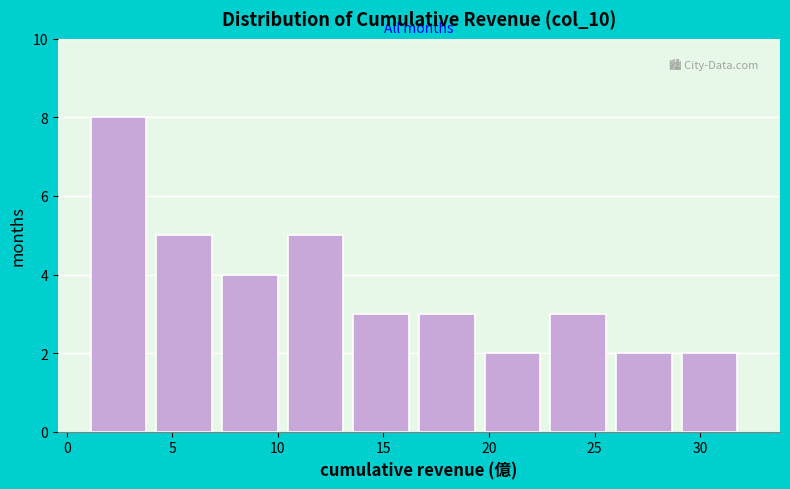

Which range on the x-axis has the tallest bar?

1.0 to 4.0